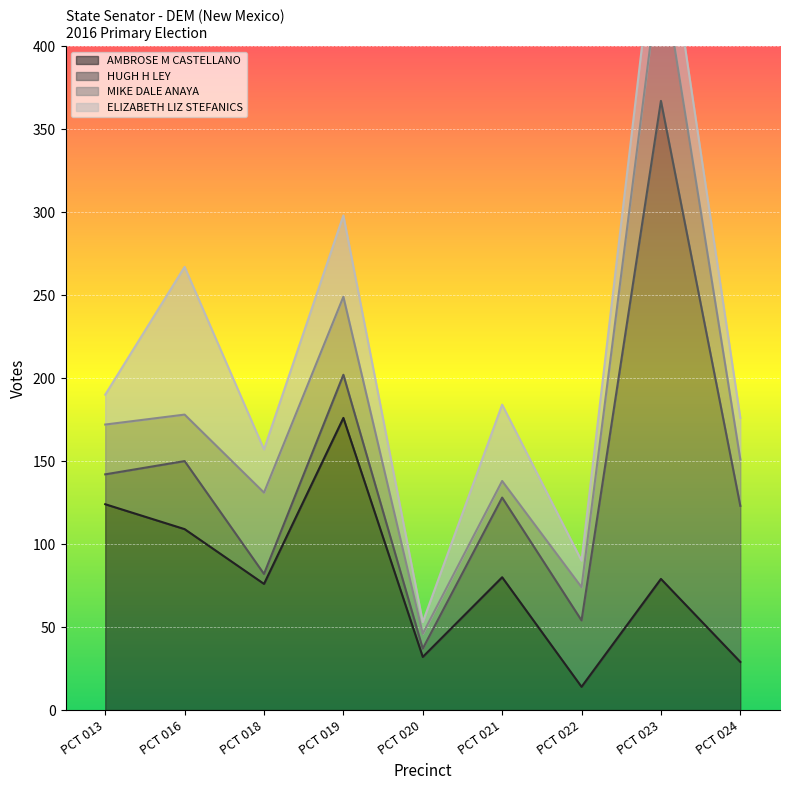

Which series changed the most between PCT 019 and PCT 020?

AMBROSE M CASTELLANO